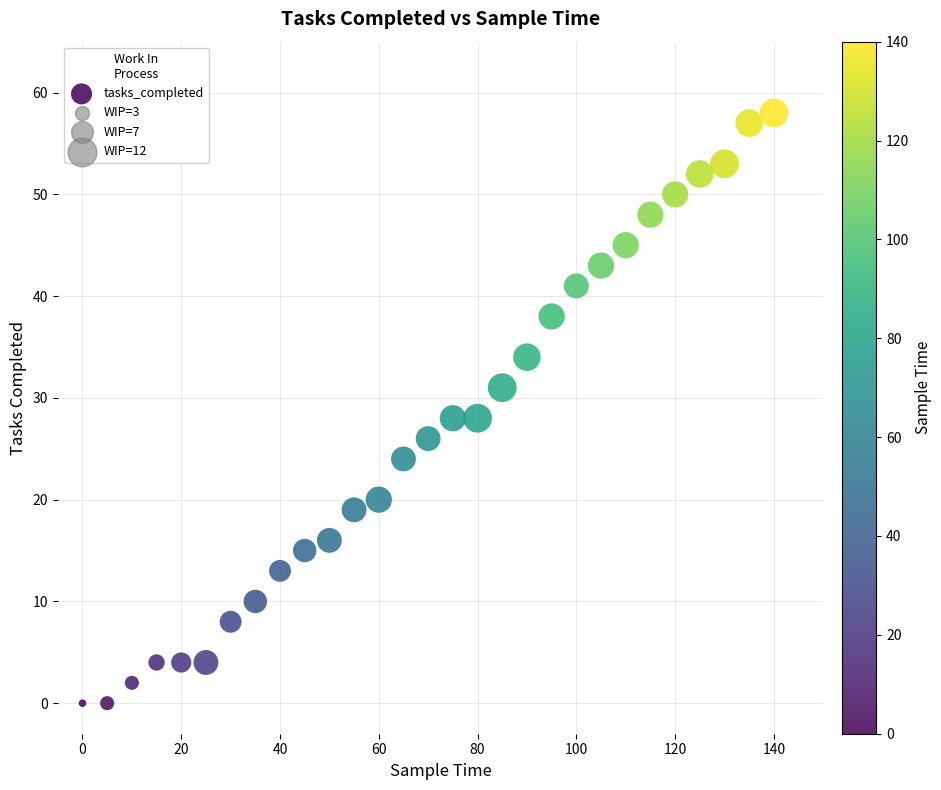

What is the range of Y values (max minus min)?

58